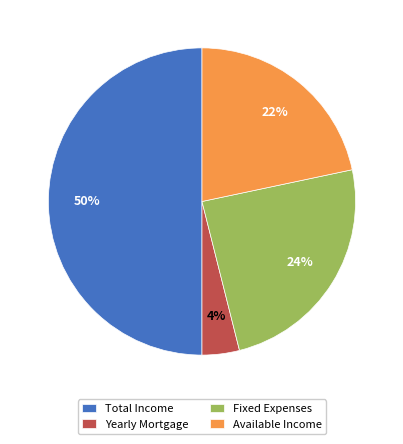

Approximately how many times larger is the value at Fixed Expenses compared to Total Income?

0.5